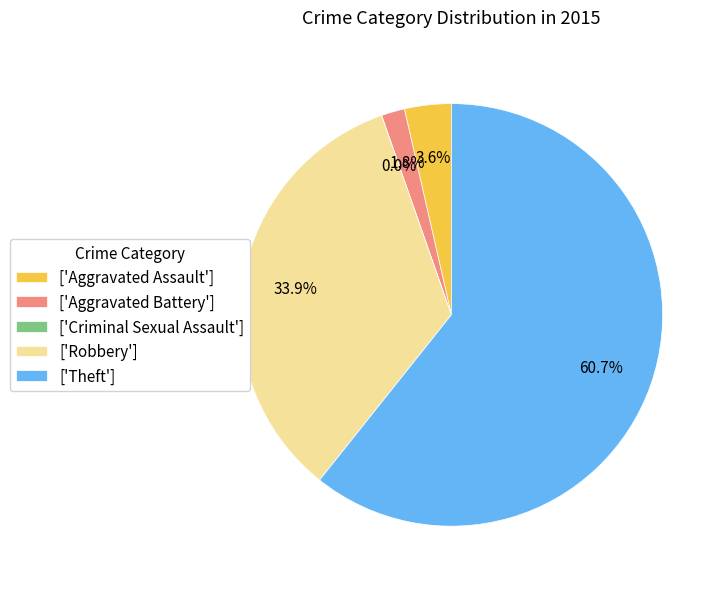

Which slice is the smallest?

Criminal Sexual Assault